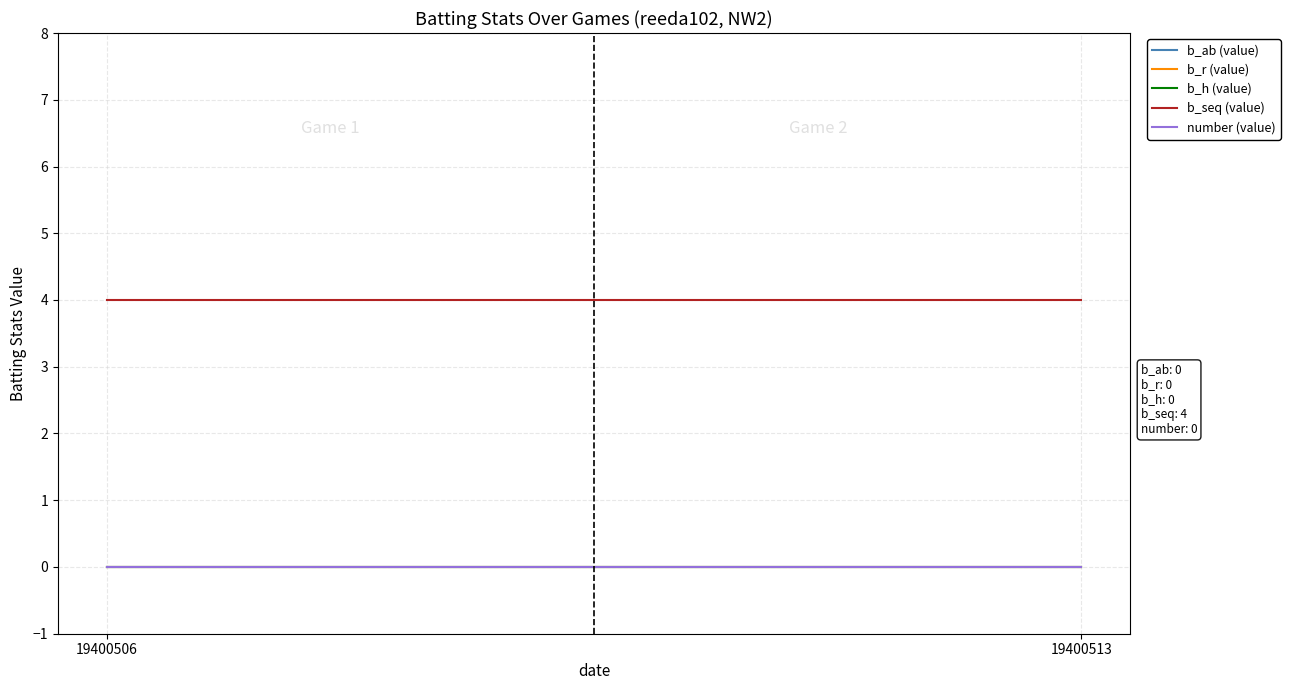

Which series changed the most between 19400506 and 19400513?

b_ab (value)